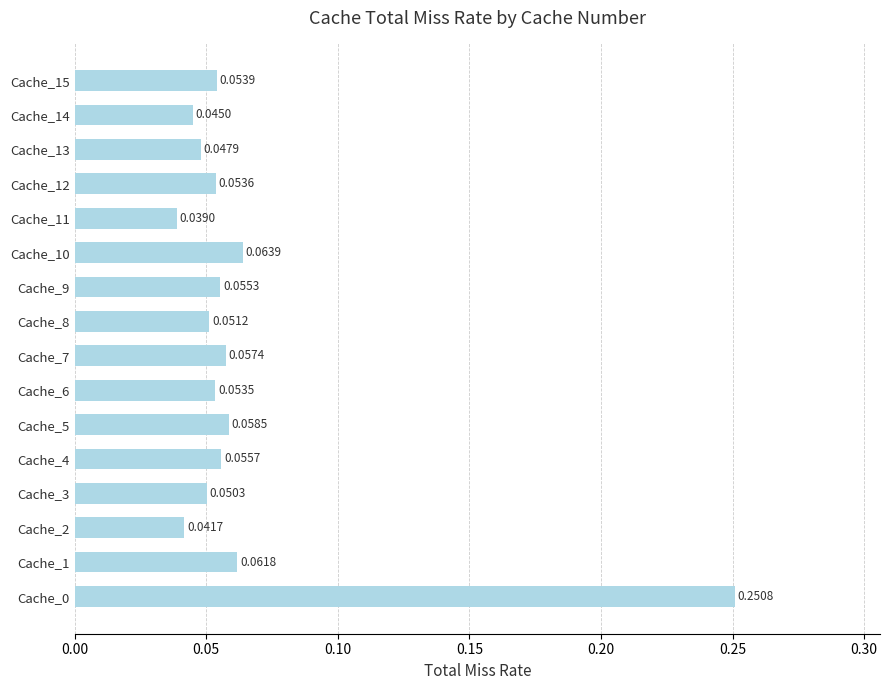

Are the bars horizontal?

Yes